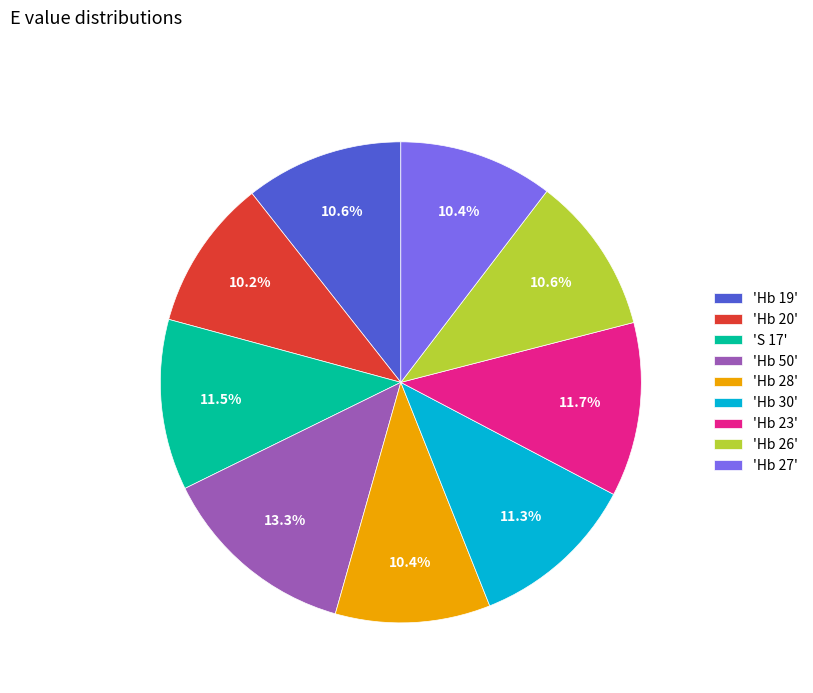

Is there a majority slice in this chart?

No